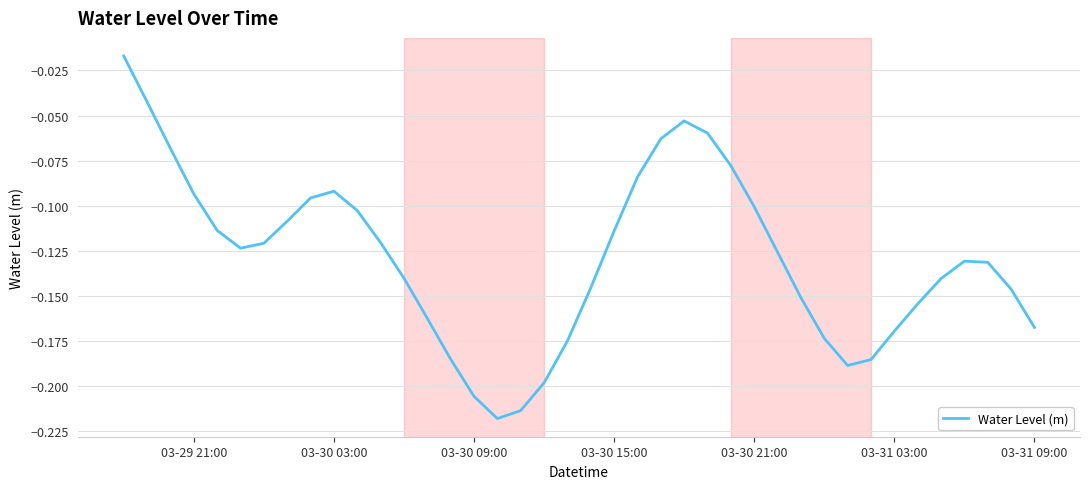

Is this an area chart (filled region under the line)?

No